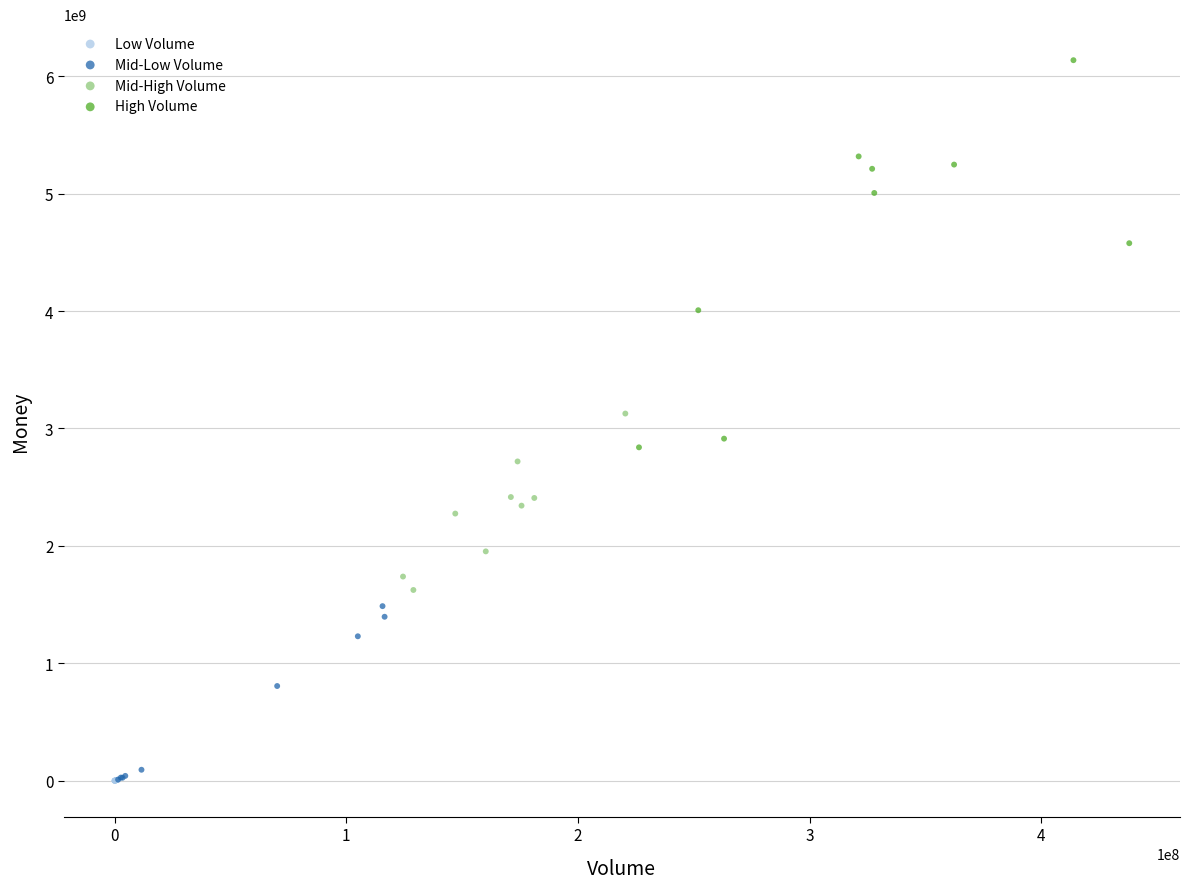

Which series reaches the maximum Y coordinate?

High Volume